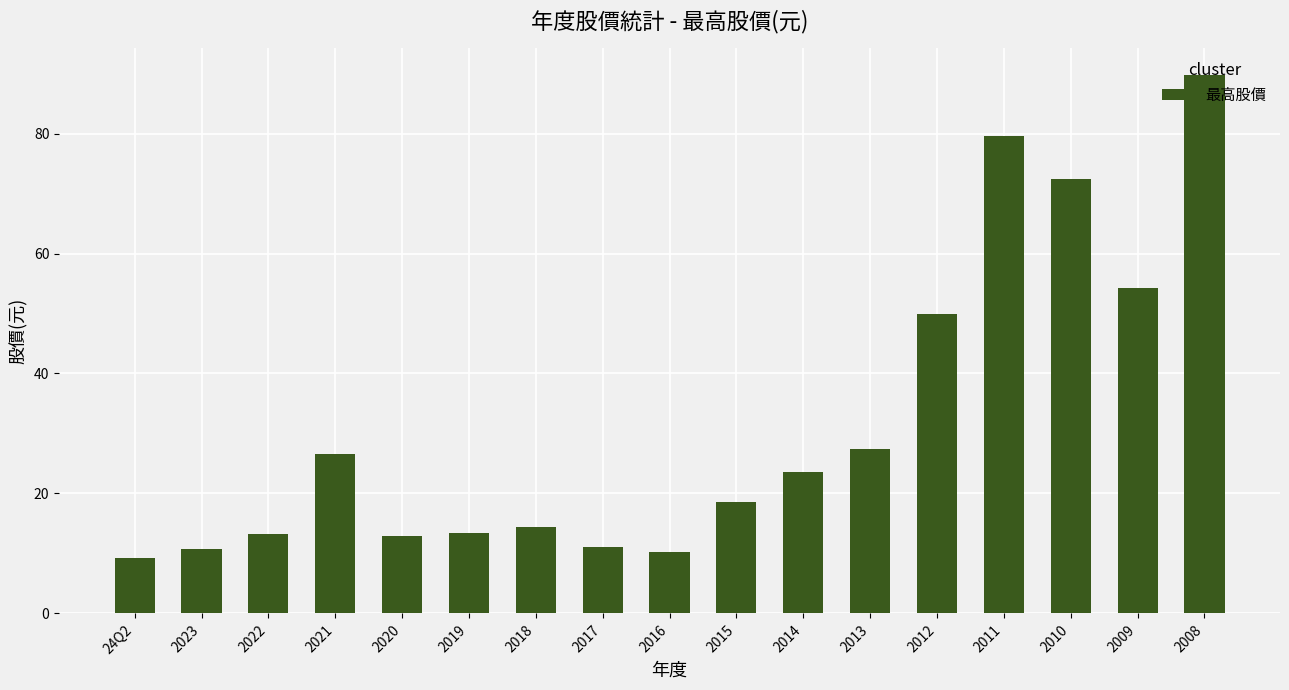

What is the difference between the maximum and minimum values?

80.6